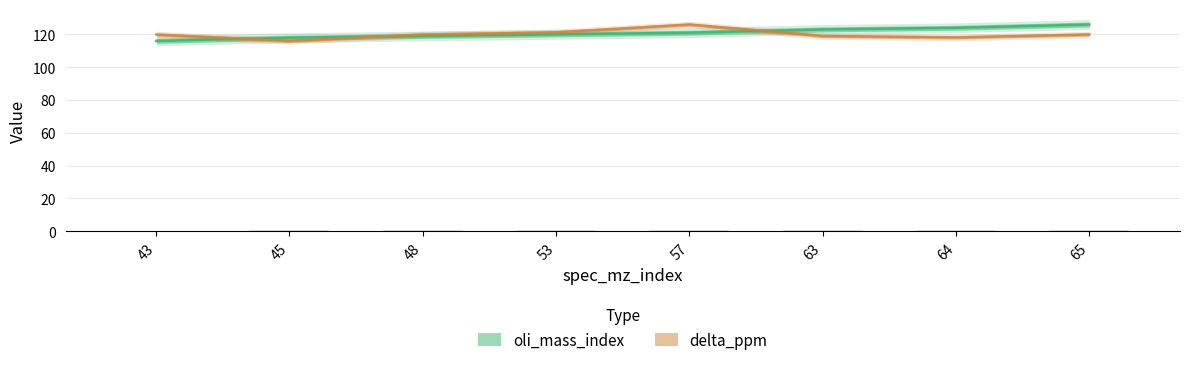

Where does the oli_mass_index series first go above 121?

63